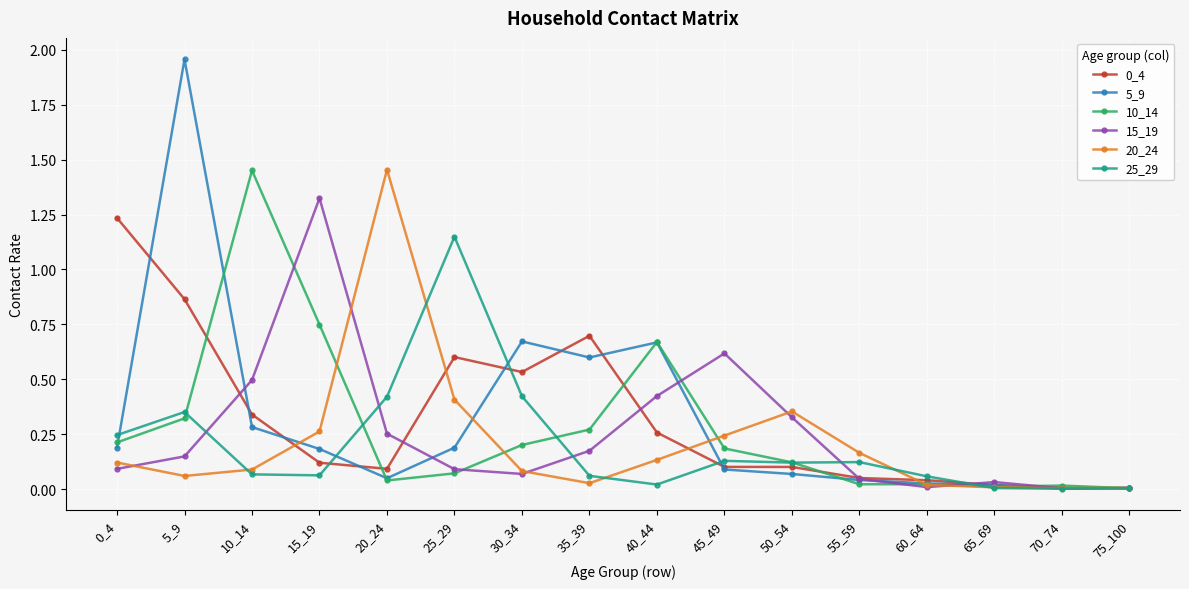

Is the value of 10_14 at 10_14 greater than the value of 25_29 at 25_29?

Yes